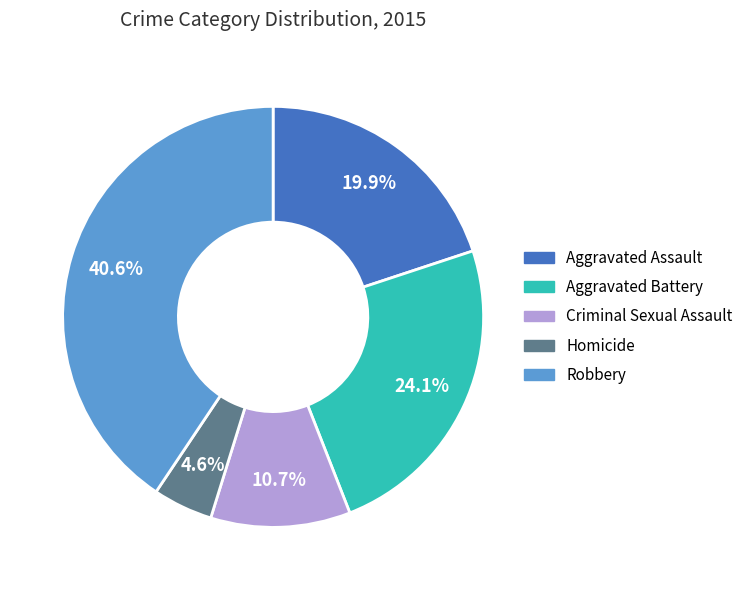

Is there a majority slice in this chart?

No